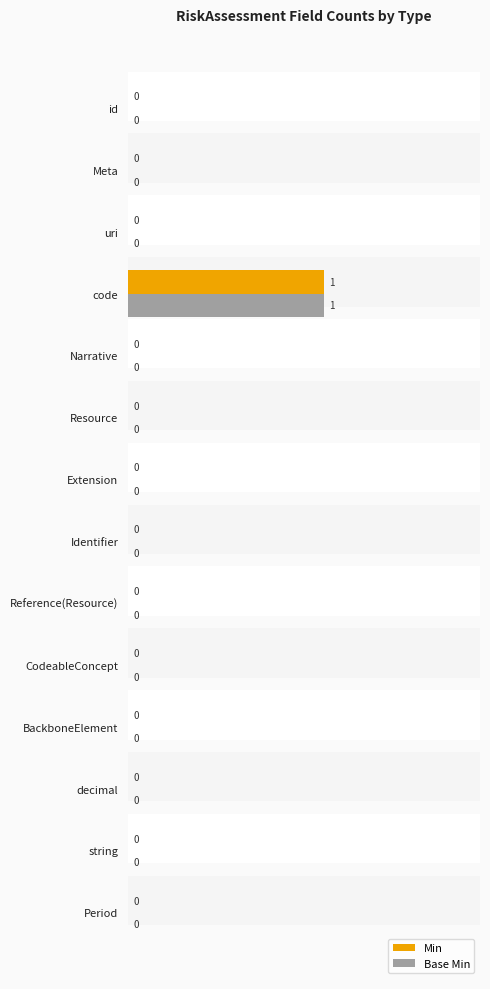

How many data points in Base Min are above 0?

1